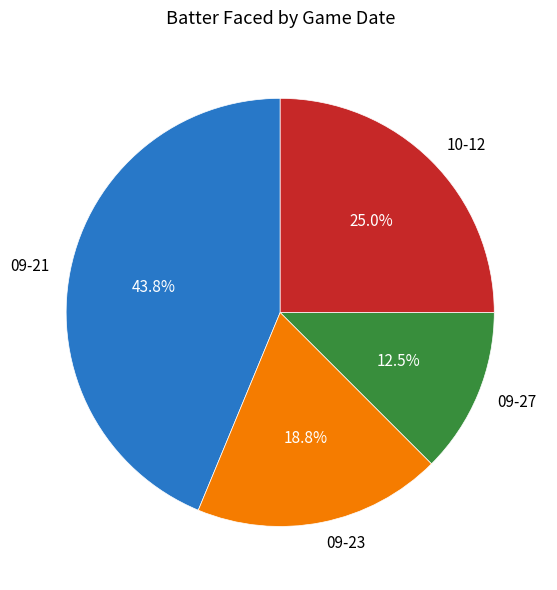

Which category has the smallest portion of the pie?

09-27